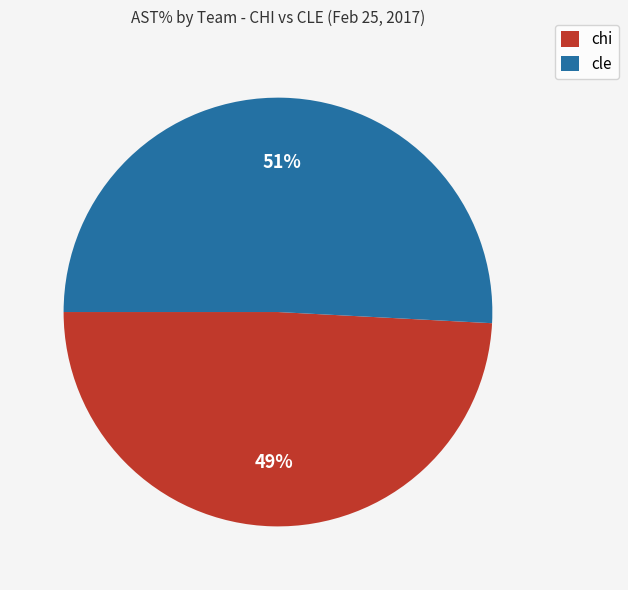

To the nearest percent, what is the difference between the largest and smallest slice percentages?

2%